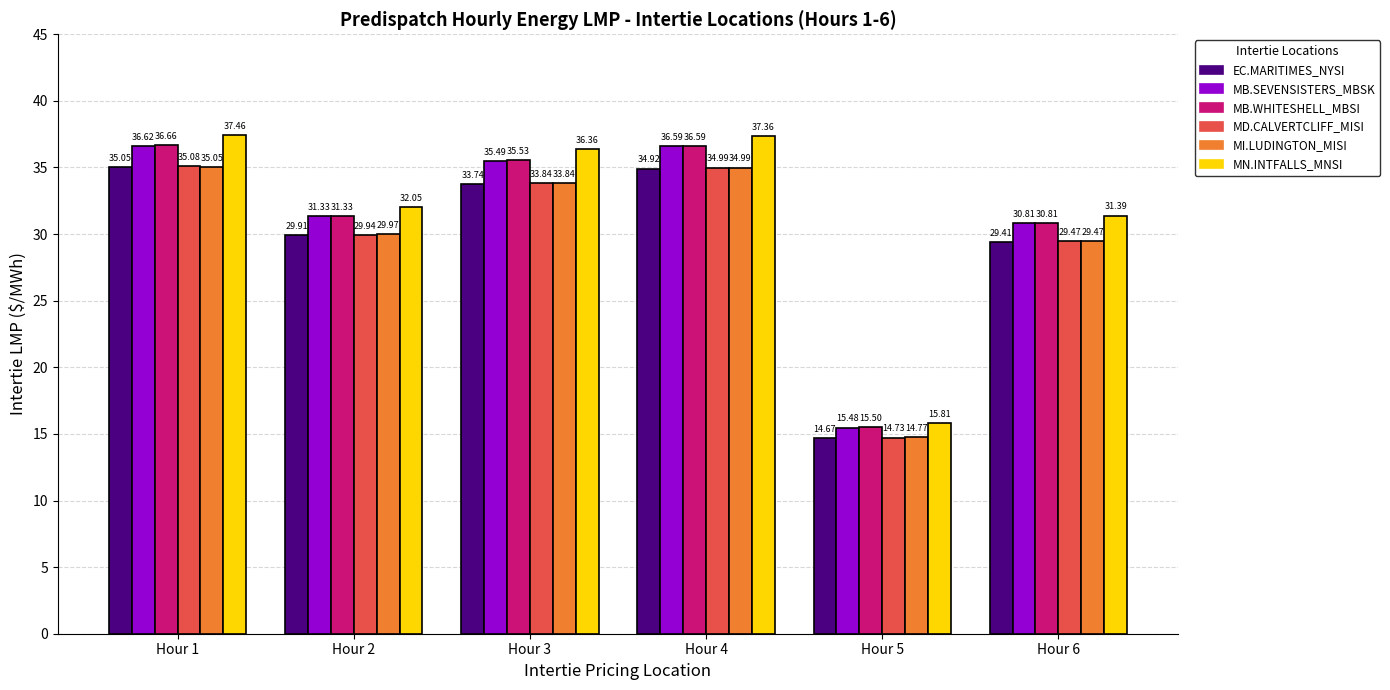

What is the difference between the highest and lowest values at Hour 1?

2.4